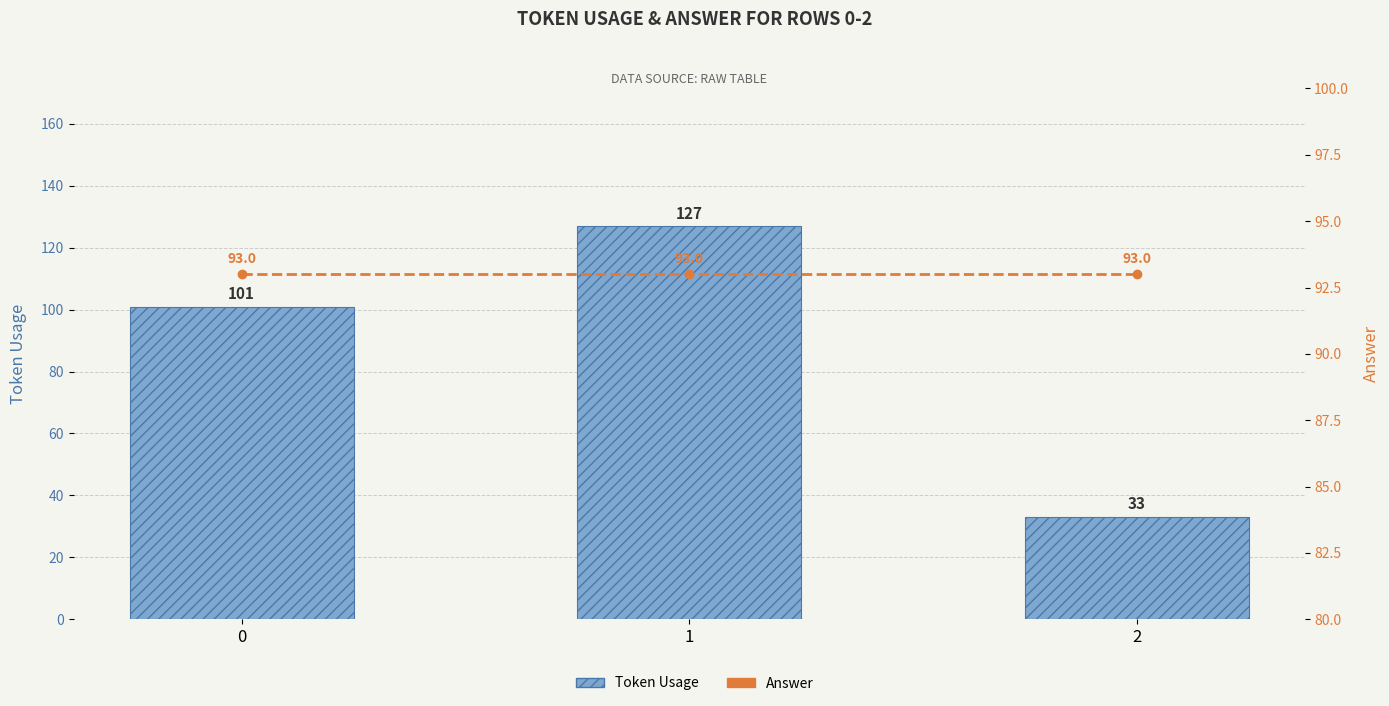

What is the sum of all Token Usage values?

261